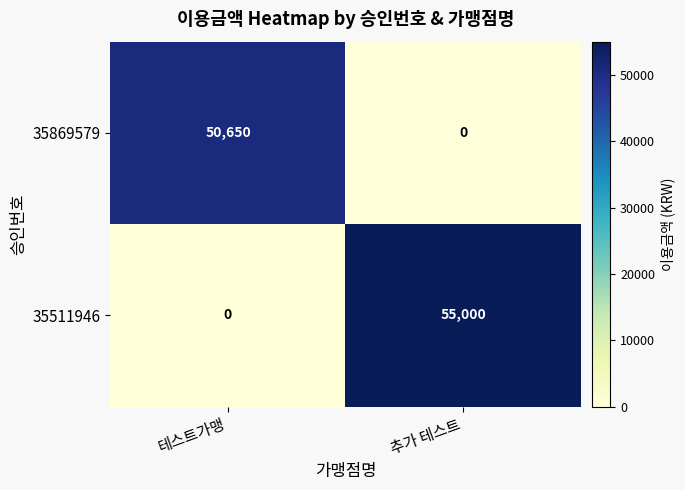

Rank the series at 테스트가맹 from highest to lowest value.

35869579, 35511946